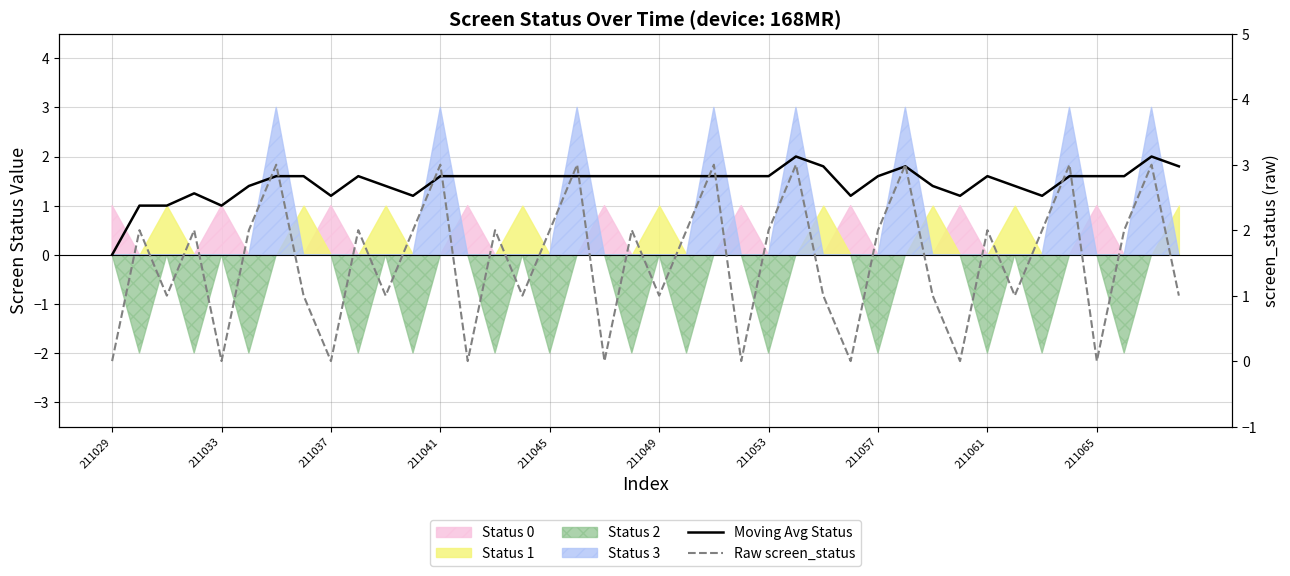

What is the sum of all Moving Avg Status values?

58.9